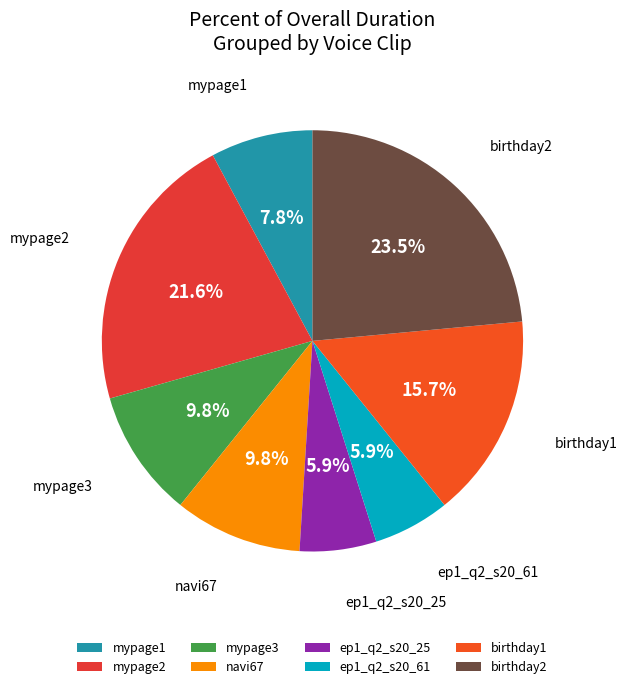

Which has a higher value, birthday1 or birthday2?

birthday2